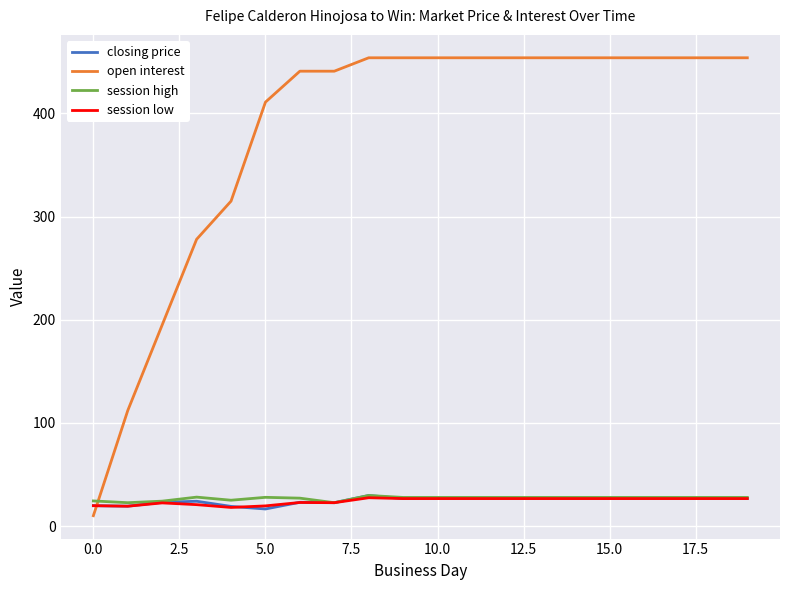

Is this an area chart (filled region under the line)?

No